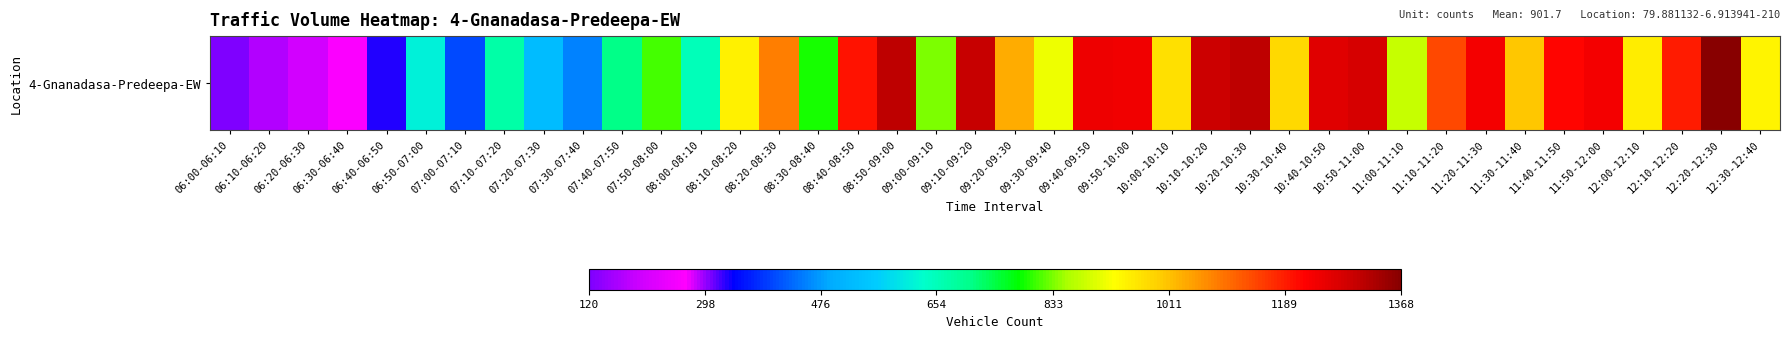

What is the sum of the values at 12:10-12:20 and 11:20-11:30?

2425